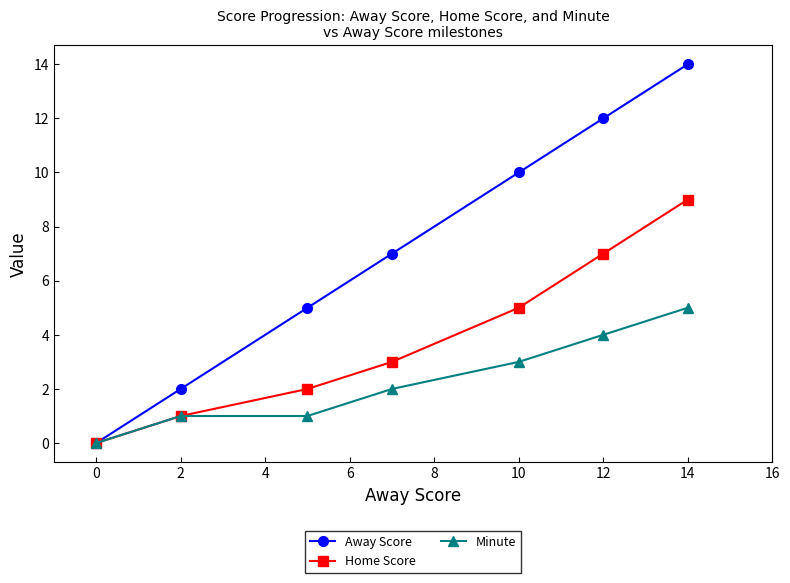

Which series has the widest spread of values?

Away Score